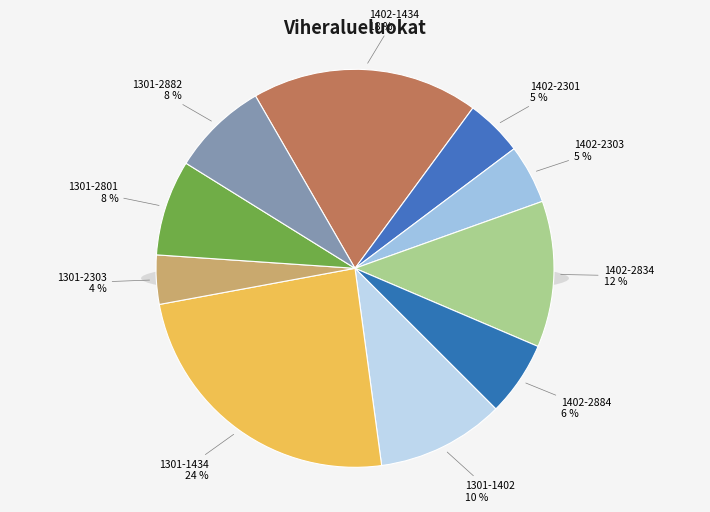

Combined, what portion of the pie is 1402-2884 and 1301-1434?

30.3%